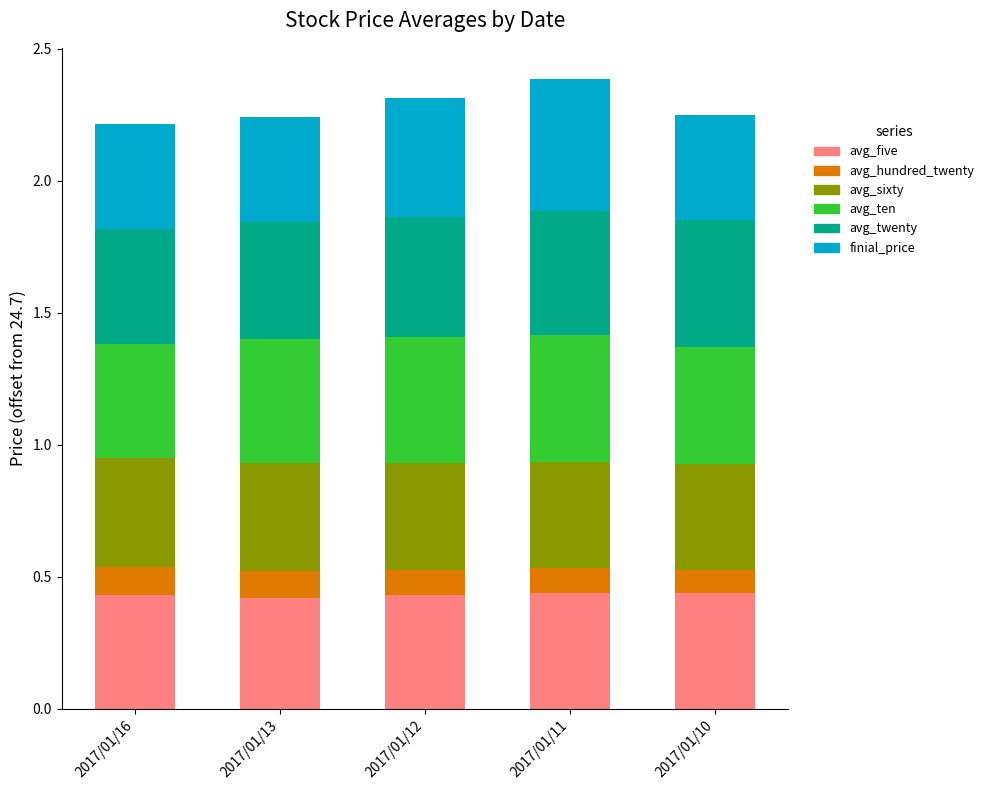

Does the chart contain any negative values?

No